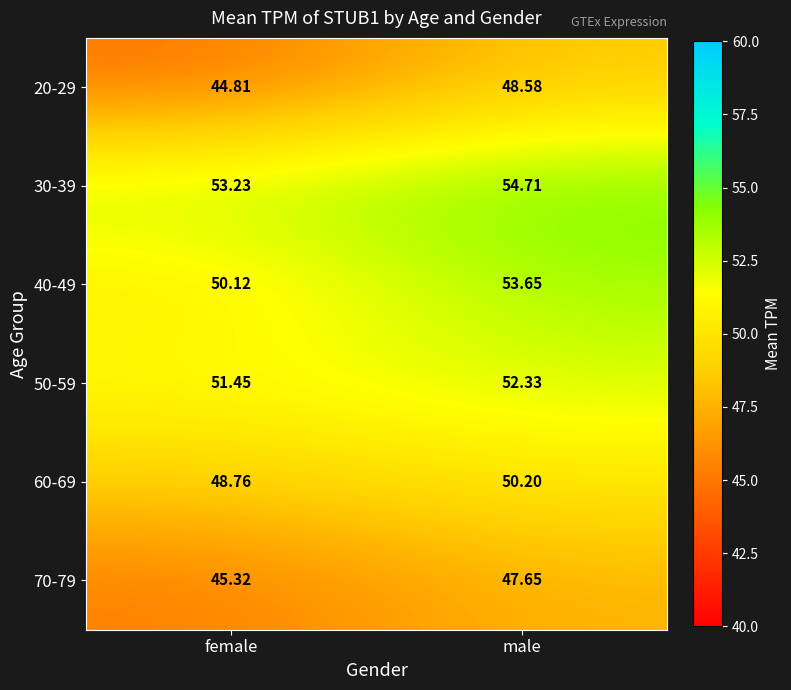

At which label is 40-49 closest to 51?

female